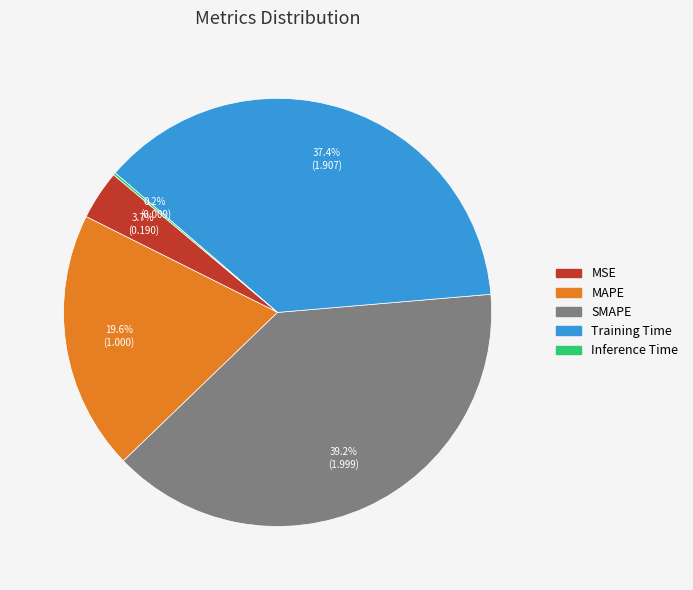

Is there any slice that represents more than half of the pie?

No